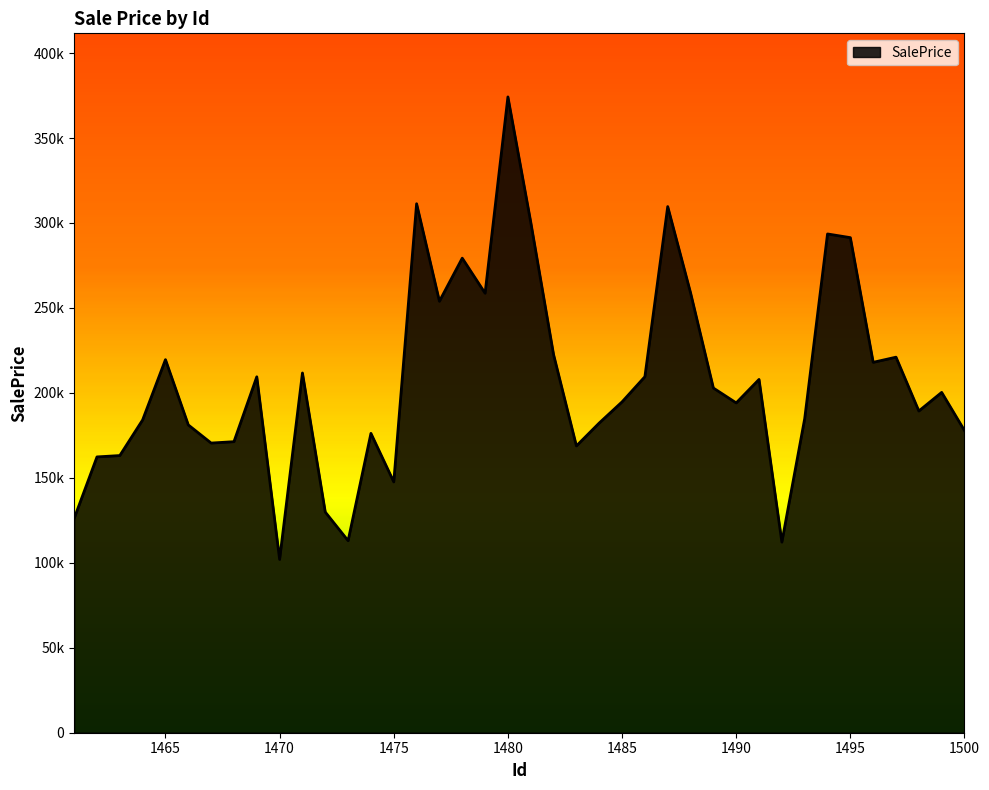

Rank the categories by value from lowest to highest.

1470, 1492, 1473, 1461, 1472, 1475, 1462, 1463, 1483, 1467, 1468, 1474, 1500, 1466, 1484, 1464, 1493, 1498, 1490, 1485, 1499, 1489, 1491, 1469, 1486, 1471, 1496, 1465, 1497, 1482, 1477, 1479, 1488, 1478, 1495, 1494, 1481, 1487, 1476, 1480